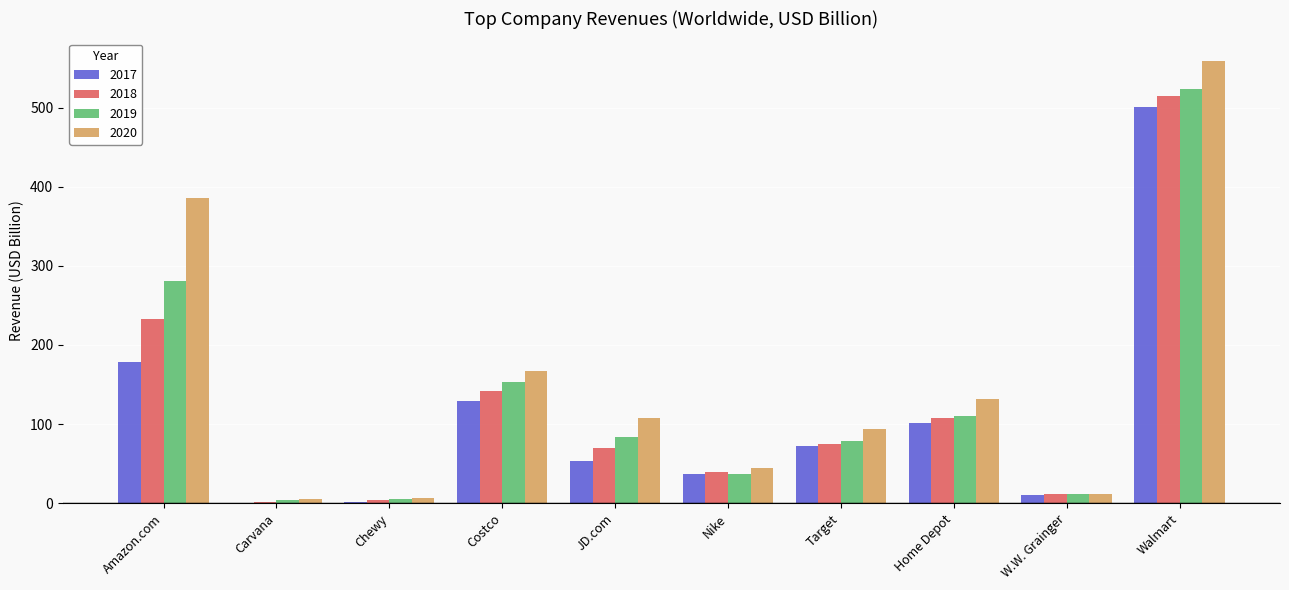

What is the difference between the 2018 values at Amazon.com and JD.com?

163.1